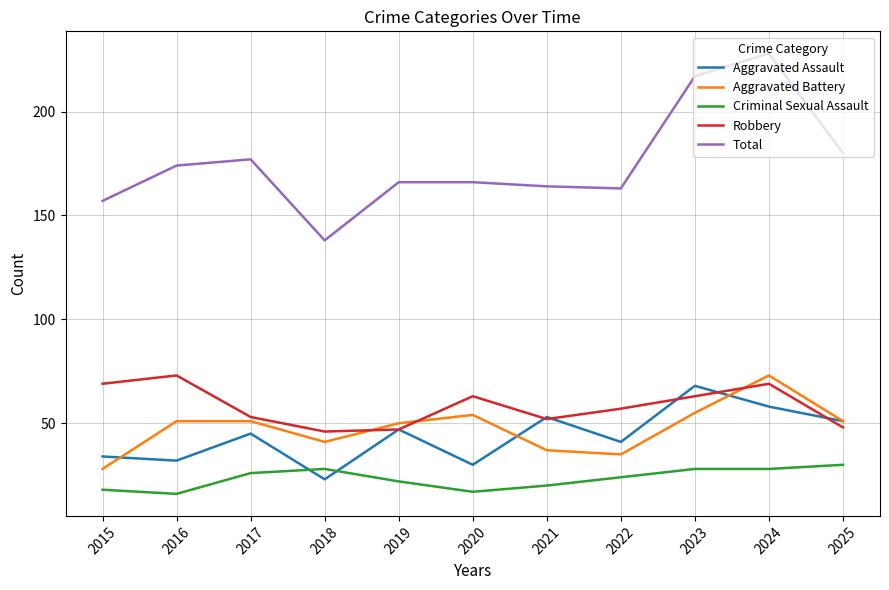

True or false: Aggravated Battery and Criminal Sexual Assault cross at least once.

False